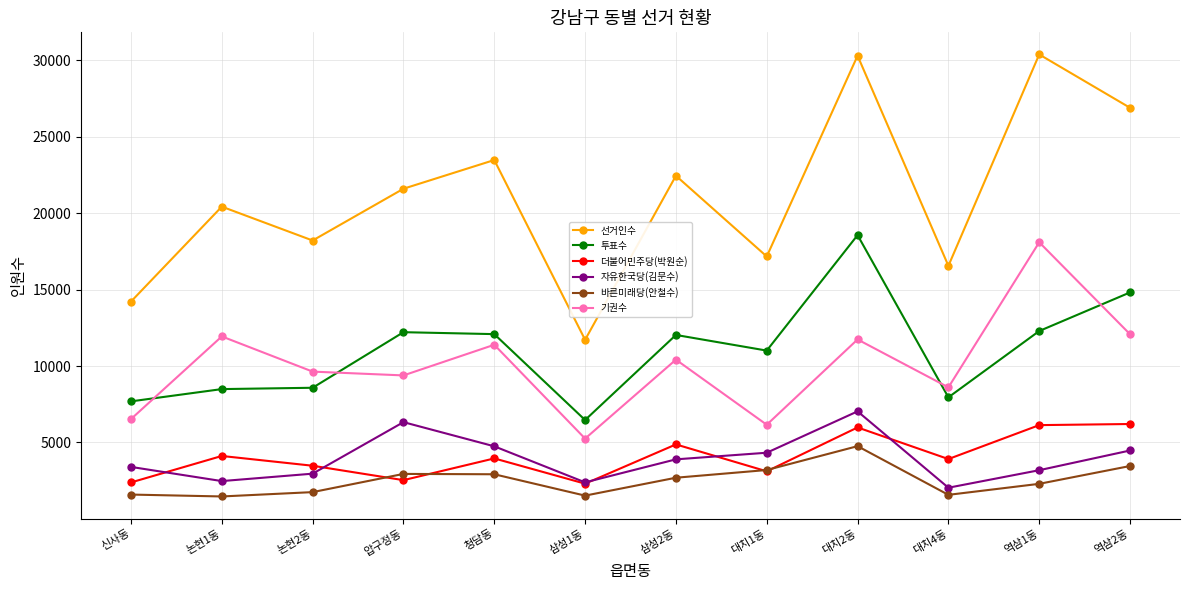

What is the minimum value shown in the chart?

1466